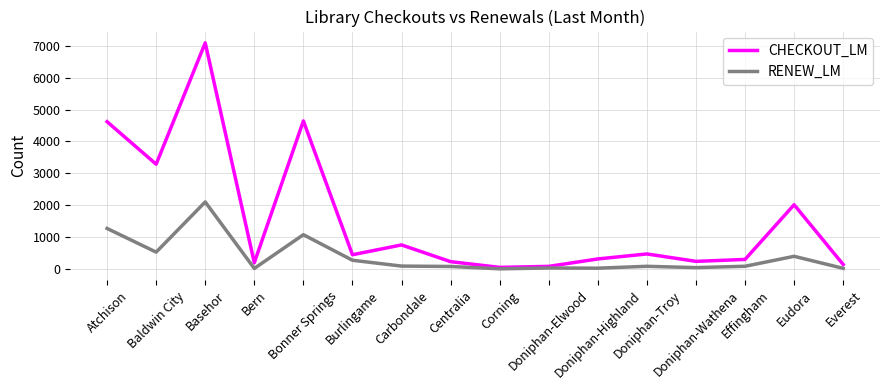

How many categories are shown in the chart?

16